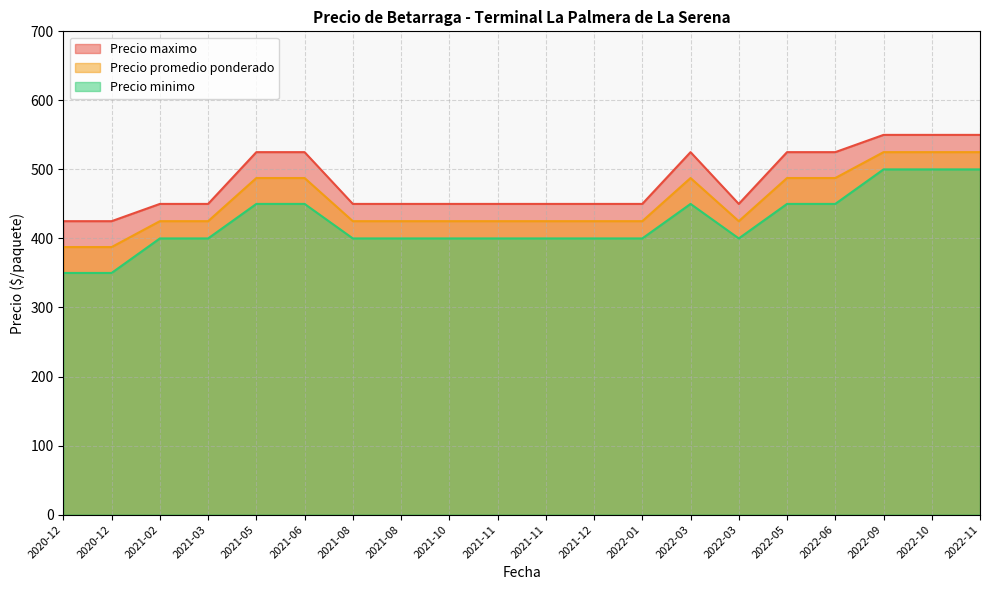

What is the lowest value of the Precio minimo series?

350.0